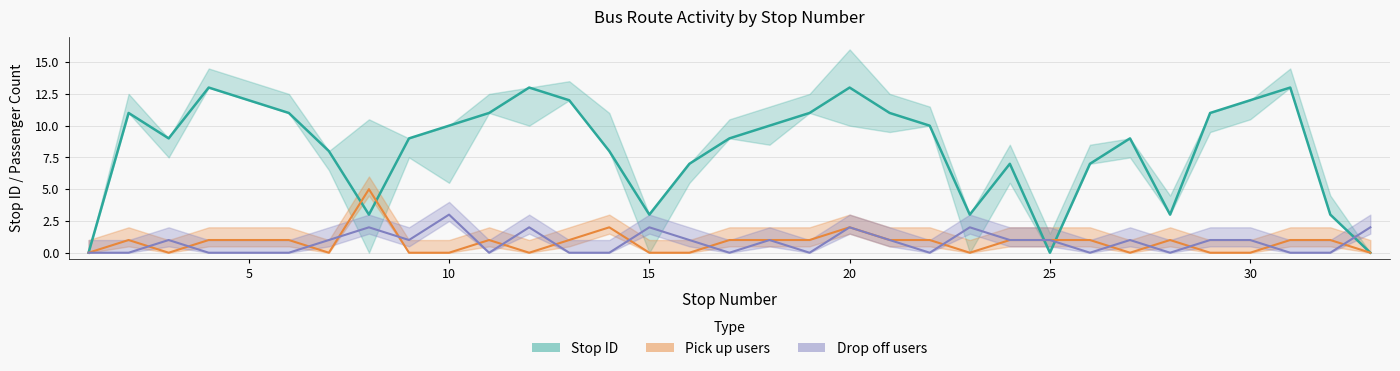

The value of stop ID at 1 is 0. True or false?

True